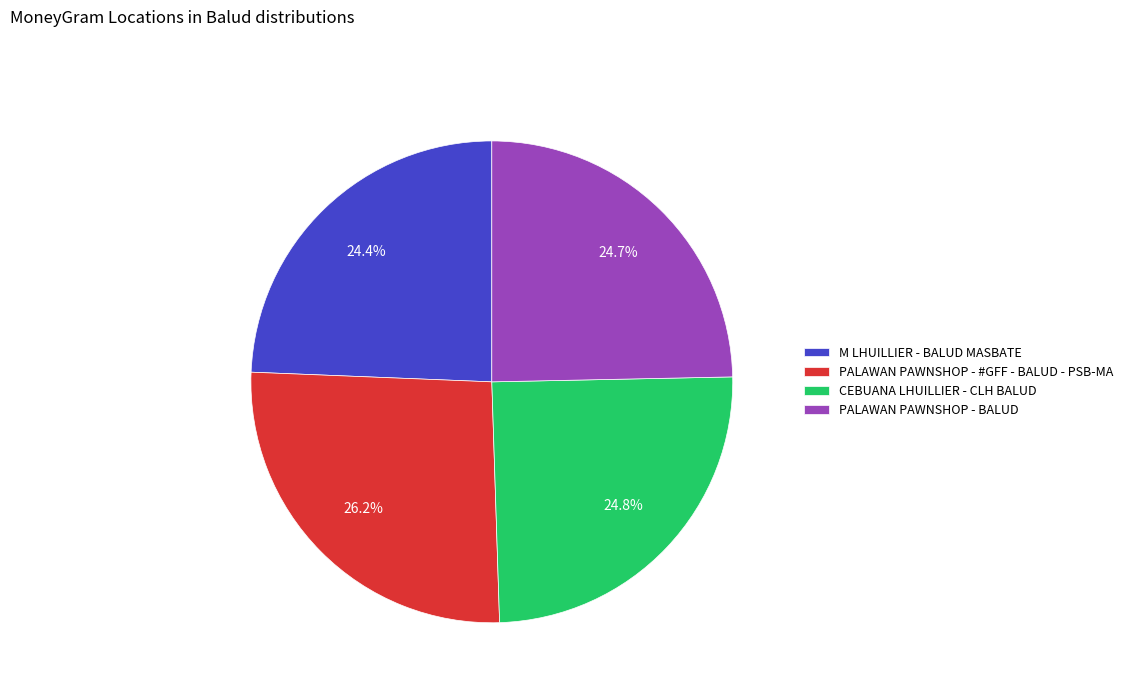

What percentage is the PALAWAN PAWNSHOP - #GFF - BALUD - PSB-MA slice, to the nearest percent?

26%